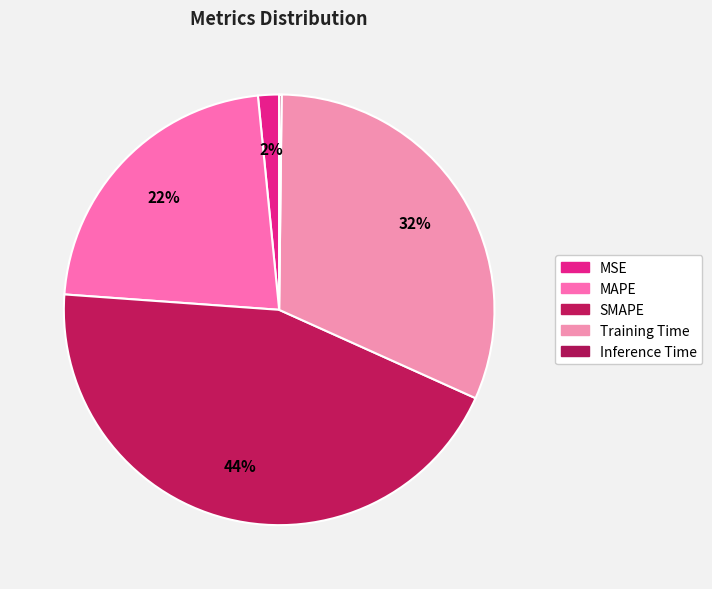

Does any single category account for the majority?

No